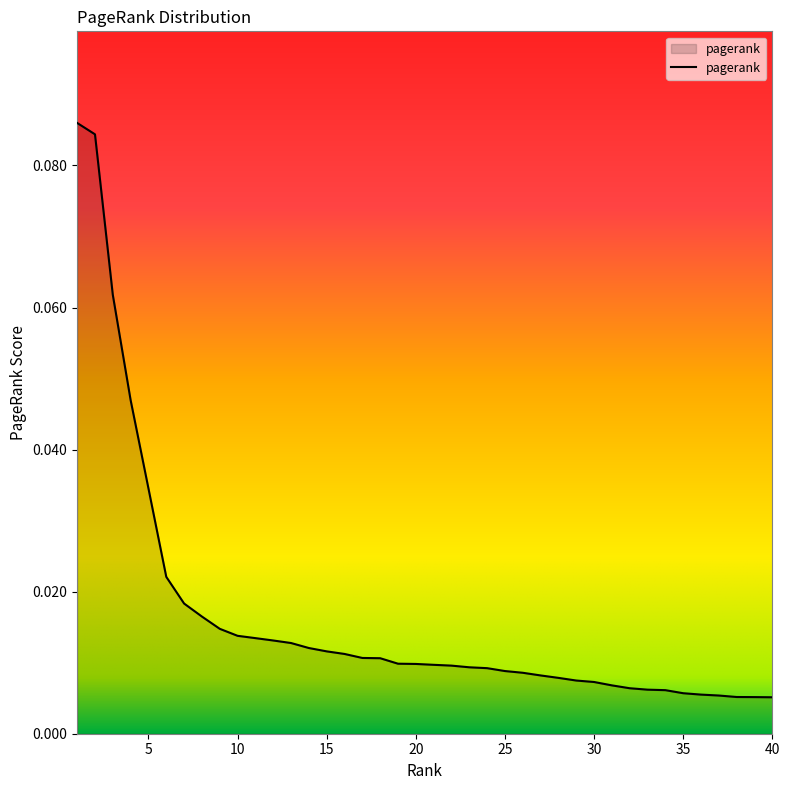

Reading left to right, transcribe all the data shown in this chart.

1=0.1	2=0.1	3=0.1	4=0.0	5=0.0	6=0.0	7=0.0	8=0.0	9=0.0	10=0.0	11=0.0	12=0.0	13=0.0	14=0.0	15=0.0	16=0.0	17=0.0	18=0.0	19=0.0	20=0.0	21=0.0	22=0.0	23=0.0	24=0.0	25=0.0	26=0.0	27=0.0	28=0.0	29=0.0	30=0.0	31=0.0	32=0.0	33=0.0	34=0.0	35=0.0	36=0.0	37=0.0	38=0.0	39=0.0	40=0.0